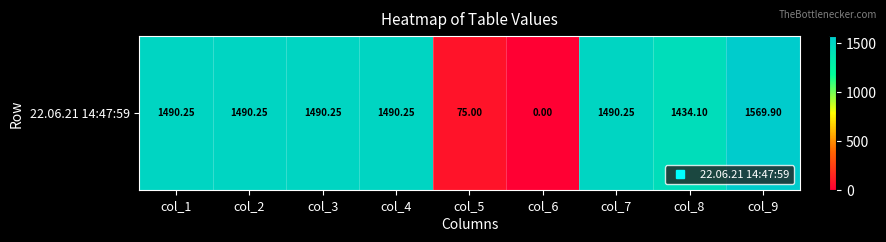

List the labels in order of value, smallest first.

col_6, col_5, col_8, col_1, col_2, col_3, col_4, col_7, col_9